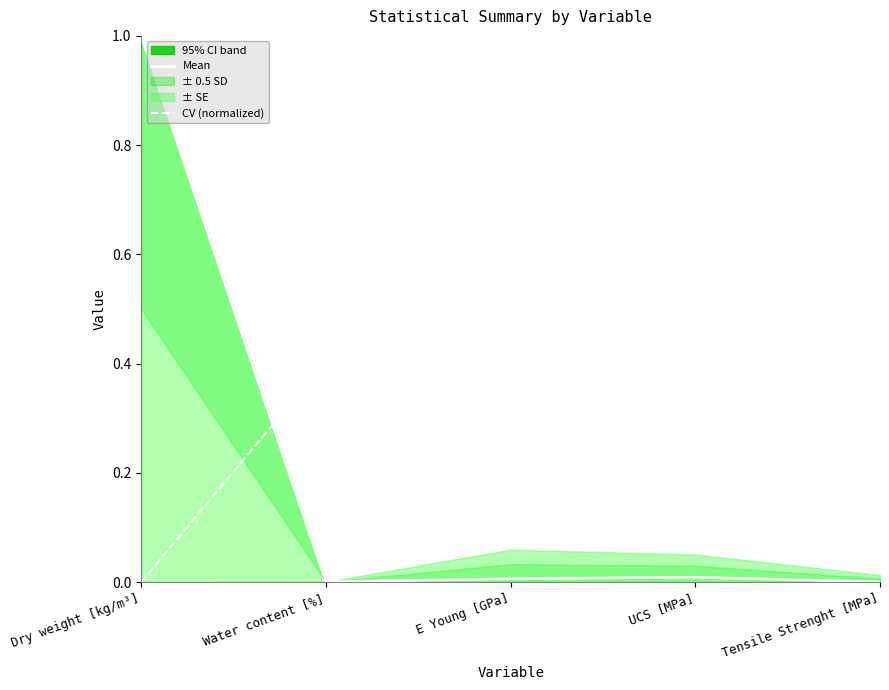

Between which two adjacent categories do CV (normalized) and Mean first intersect?

Dry weight [kg/m³] and Water content [%]